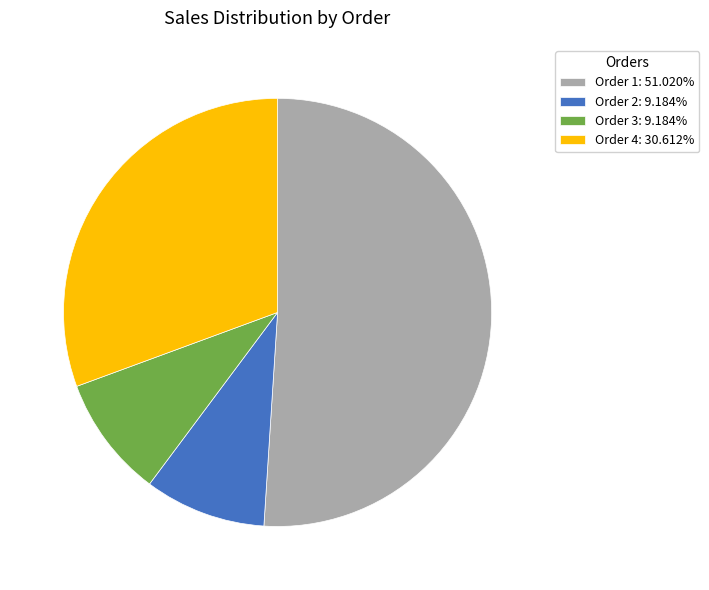

Do Order 3: 9.184% and Order 1: 51.020% together represent more than half of the pie?

Yes